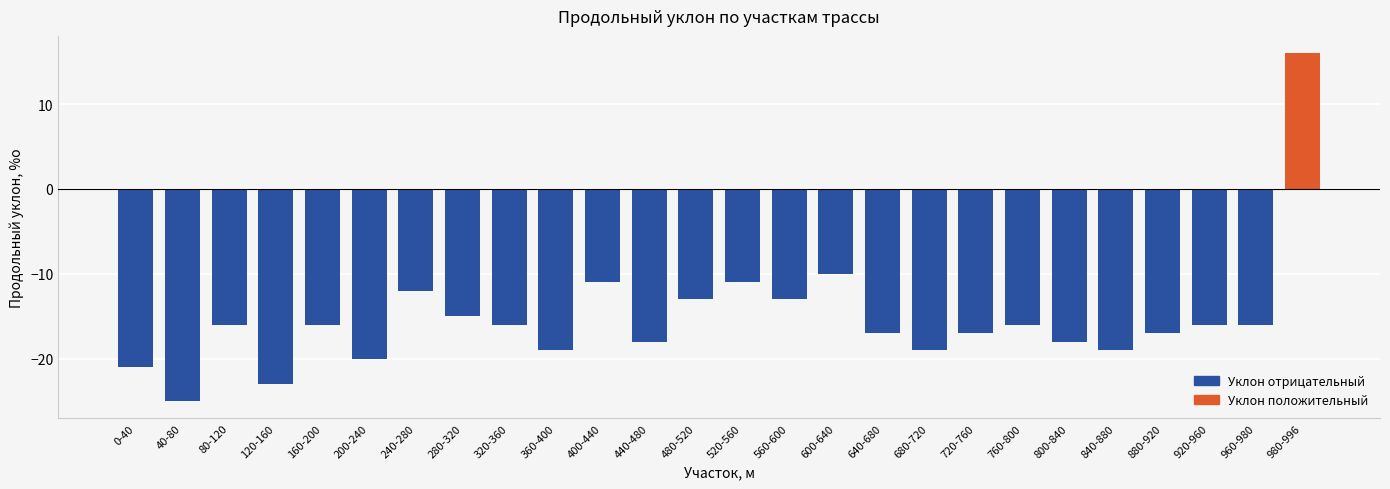

Read the value at 640-680.

-17